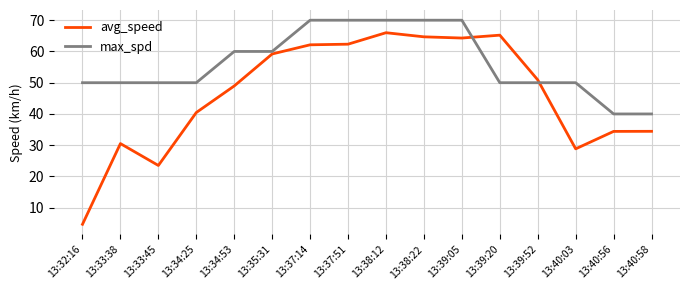

Is it true that max_spd equals 50.0 at 13:39:52?

True